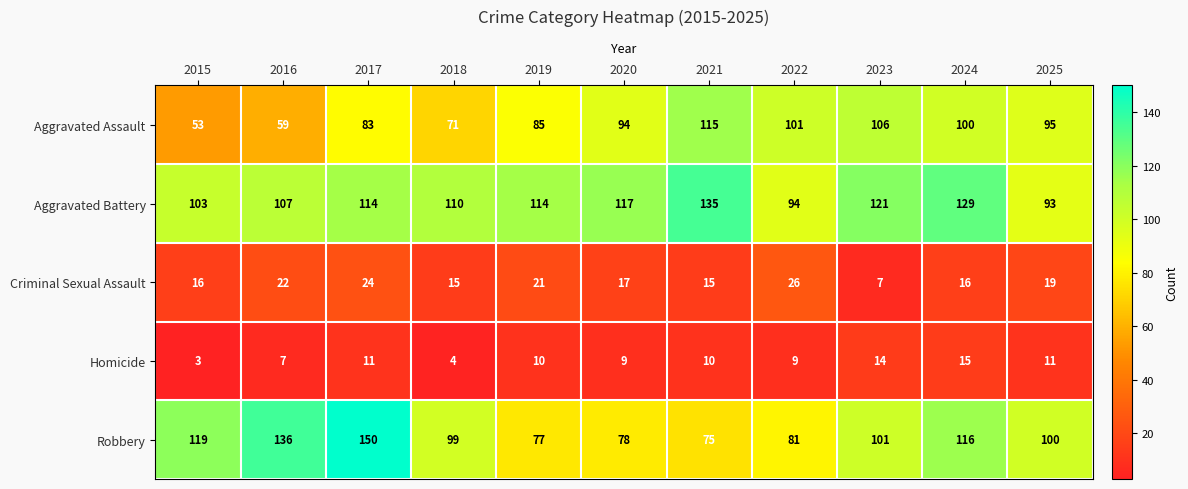

The value of Criminal Sexual Assault at 2016 is 22. True or false?

True